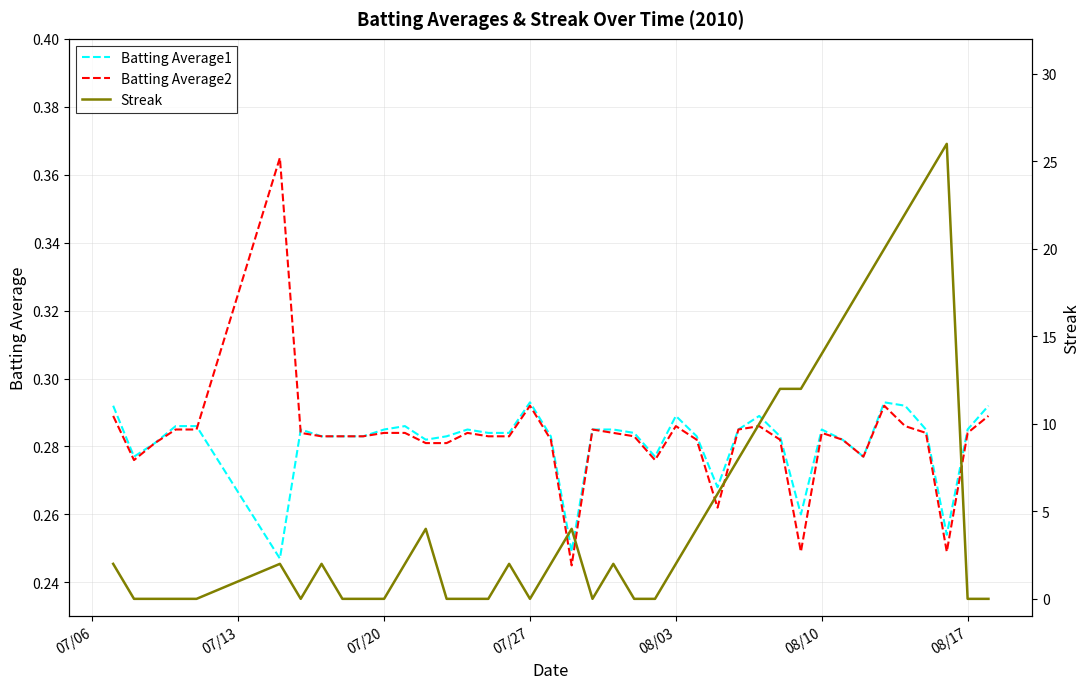

Is this an area chart (filled region under the line)?

No